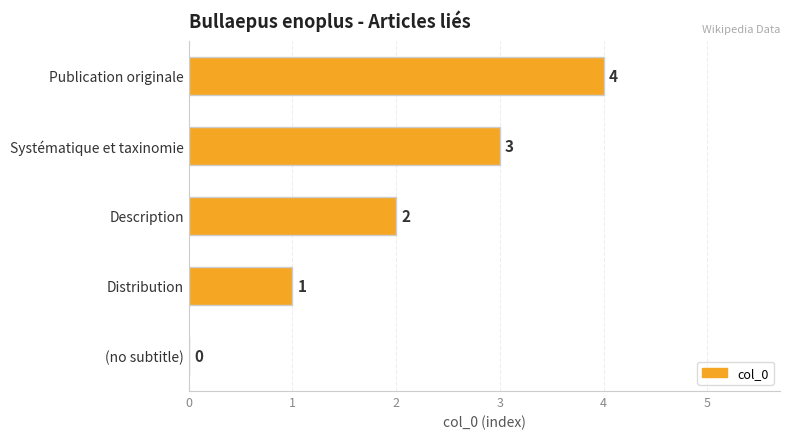

Count the number of data series in this chart.

1